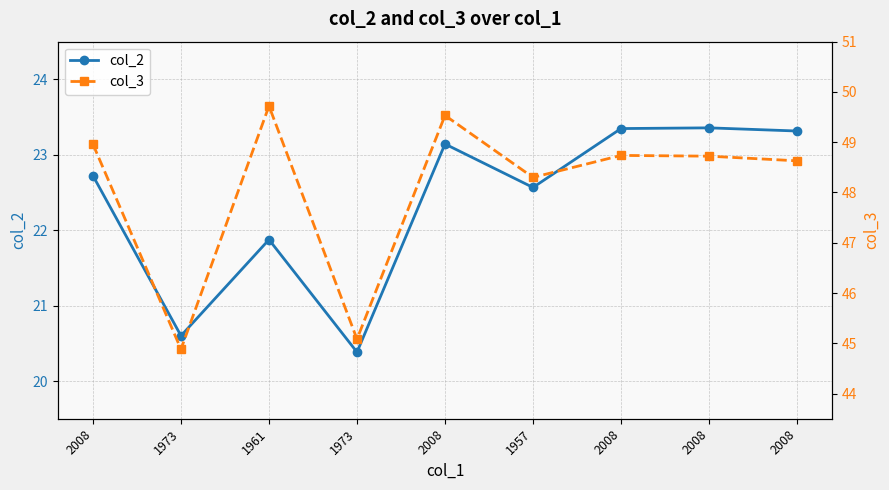

Rank the series by their maximum value, from lowest to highest.

col_2, col_3